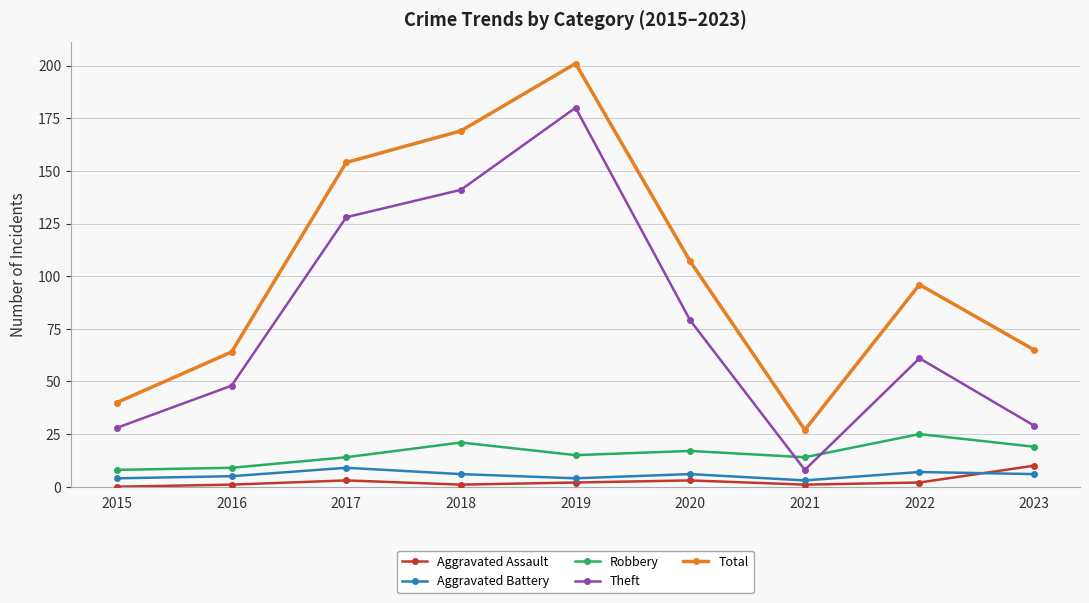

Reading right to left, what are all the values shown in this chart?

Aggravated Assault: 2023=10	2022=2	2021=1	2020=3	2019=2	2018=1	2017=3	2016=1	2015=0
Aggravated Battery: 2023=6	2022=7	2021=3	2020=6	2019=4	2018=6	2017=9	2016=5	2015=4
Robbery: 2023=19	2022=25	2021=14	2020=17	2019=15	2018=21	2017=14	2016=9	2015=8
Theft: 2023=29	2022=61	2021=8	2020=79	2019=180	2018=141	2017=128	2016=48	2015=28
Total: 2023=65	2022=96	2021=27	2020=107	2019=201	2018=169	2017=154	2016=64	2015=40